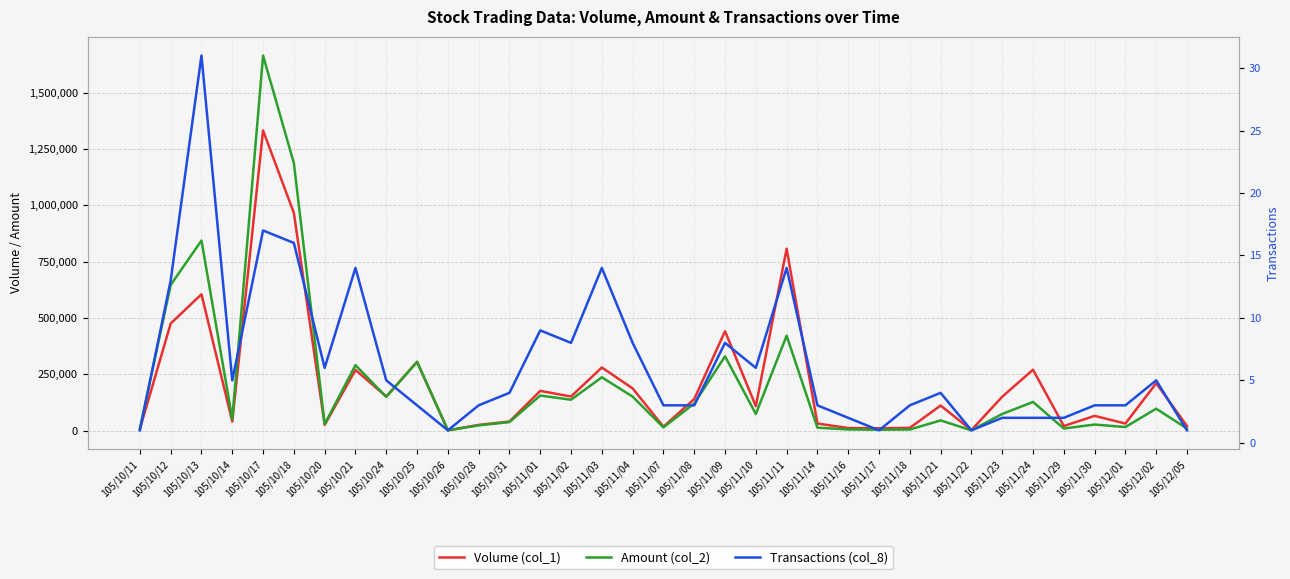

Does the chart display data point markers on the line(s)?

No